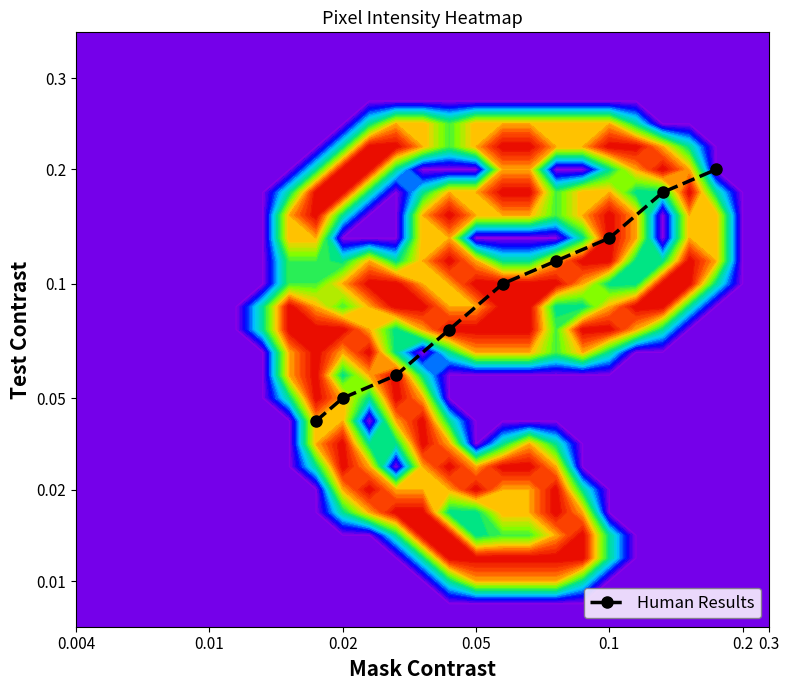

What is the greatest value displayed?

20